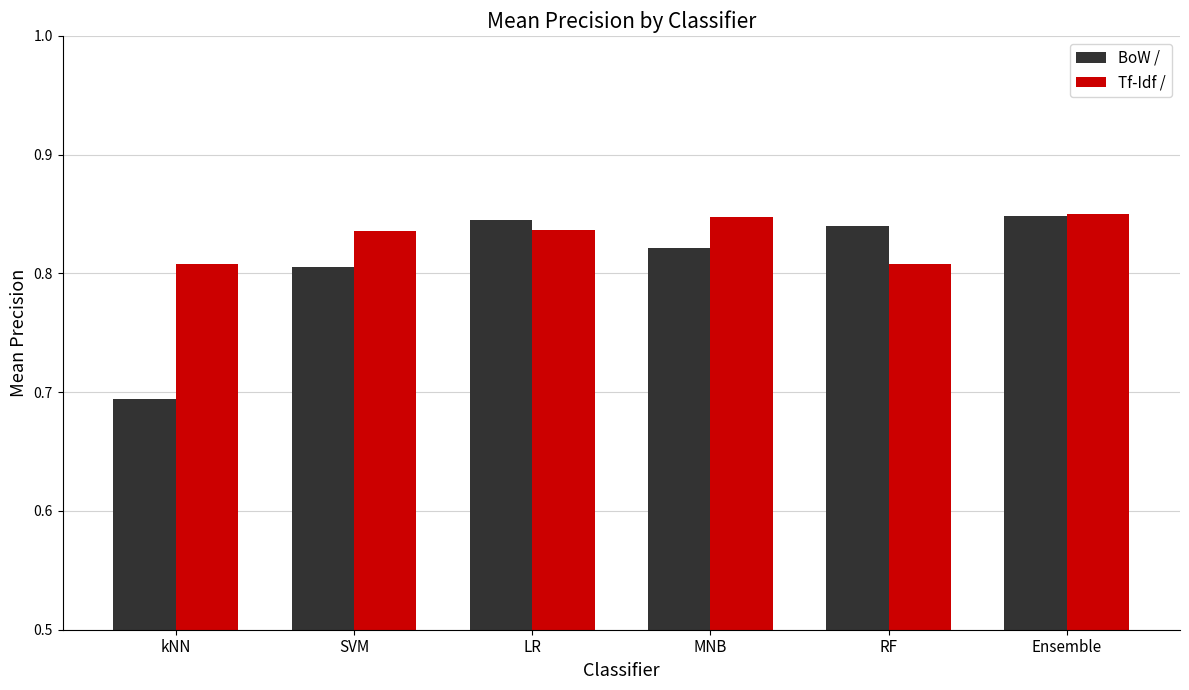

Which series has the largest range (max minus min)?

BoW /